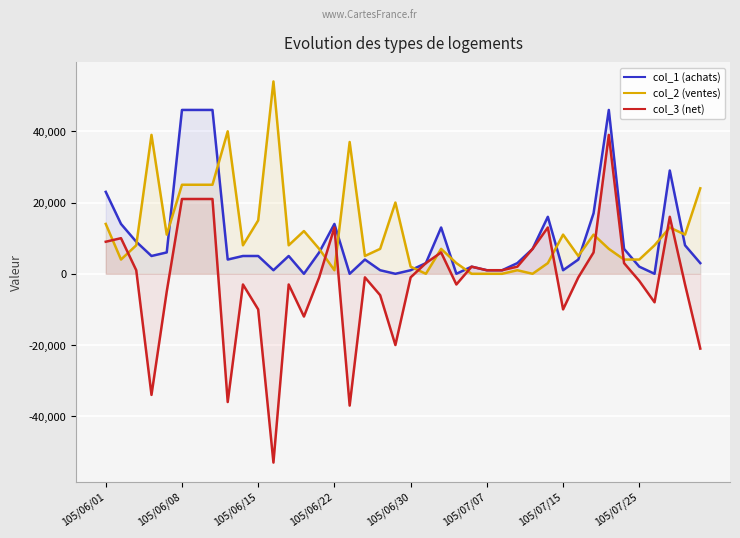

At which label does col_3 (net) reach its minimum?

11